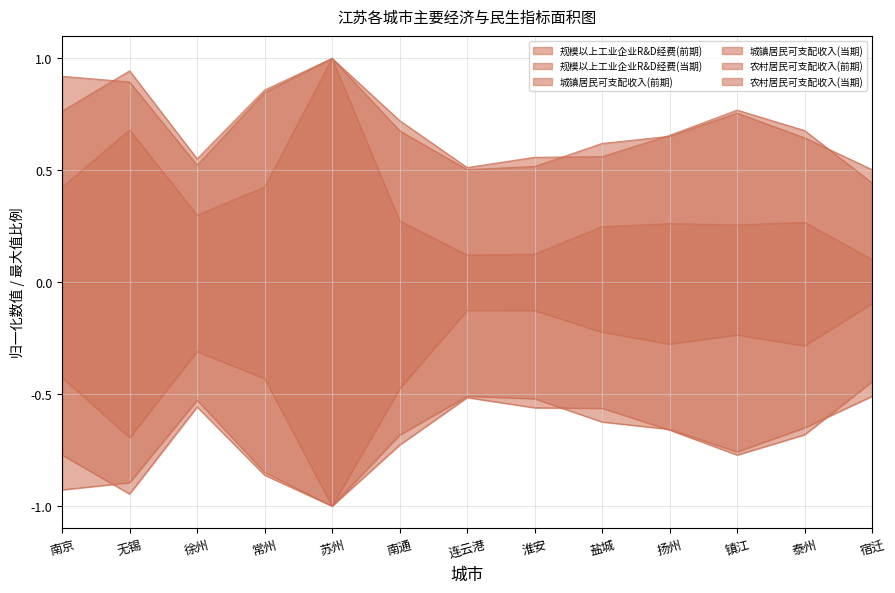

Which has a higher value, 苏州 or 盐城?

苏州